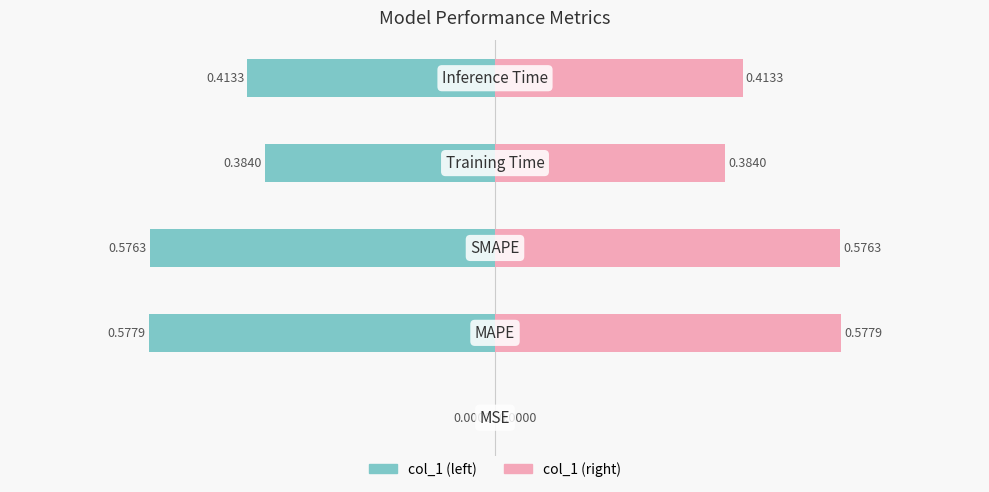

List the labels in order of value, largest first.

MAPE, SMAPE, Inference Time, Training Time, MSE